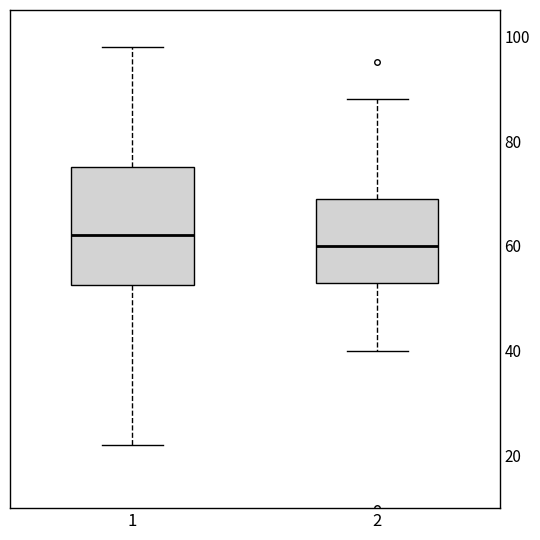

Reading left to right, read every box against the y-axis: the position of its median line, the range the box covers, and the ends of its whiskers. The values are not printed on the chart, so give them approximately, as read against the axis.

1: median 62, box 52 to 76, whiskers 22 to 98
2: median 60, box 54 to 70, whiskers 40 to 88